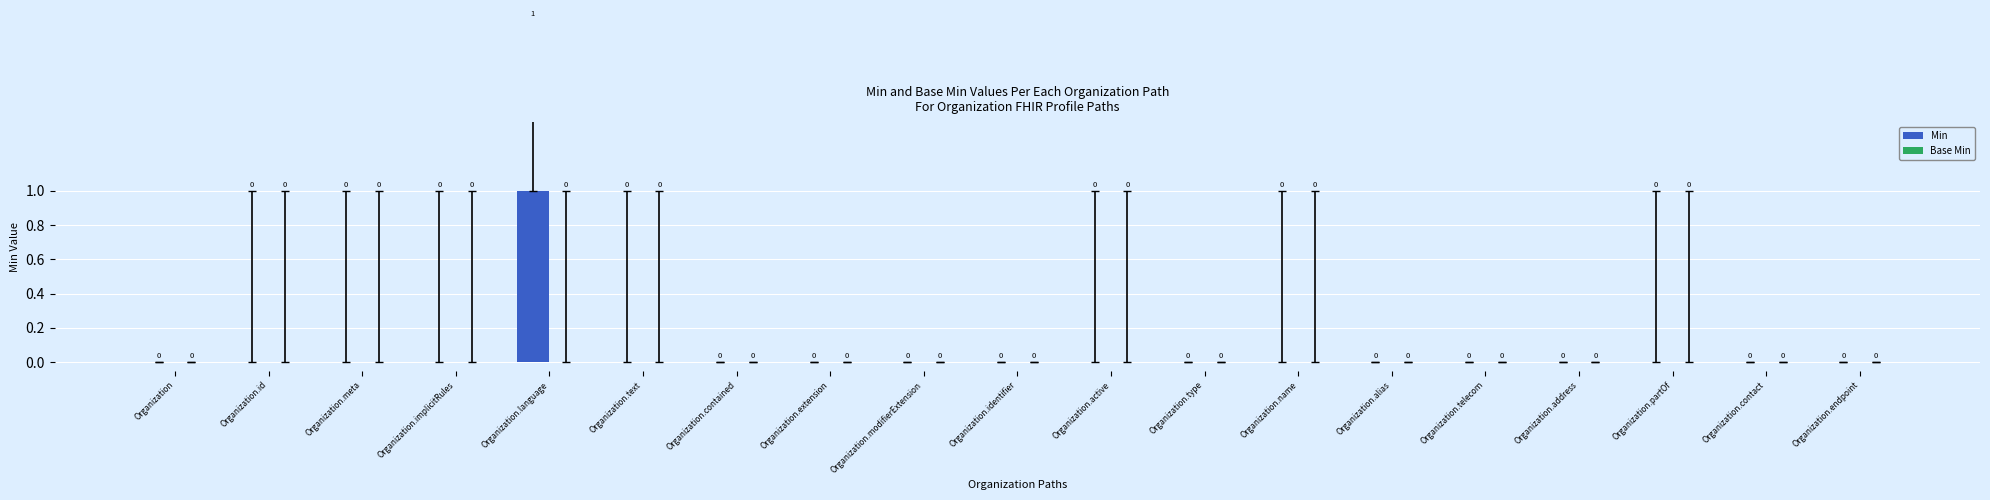

Reading left to right, what are all the values shown in this chart?

Organization=0	Organization.id=0	Organization.meta=0	Organization.implicitRules=0	Organization.language=1	Organization.text=0	Organization.contained=0	Organization.extension=0	Organization.modifierExtension=0	Organization.identifier=0	Organization.active=0	Organization.type=0	Organization.name=0	Organization.alias=0	Organization.telecom=0	Organization.address=0	Organization.partOf=0	Organization.contact=0	Organization.endpoint=0